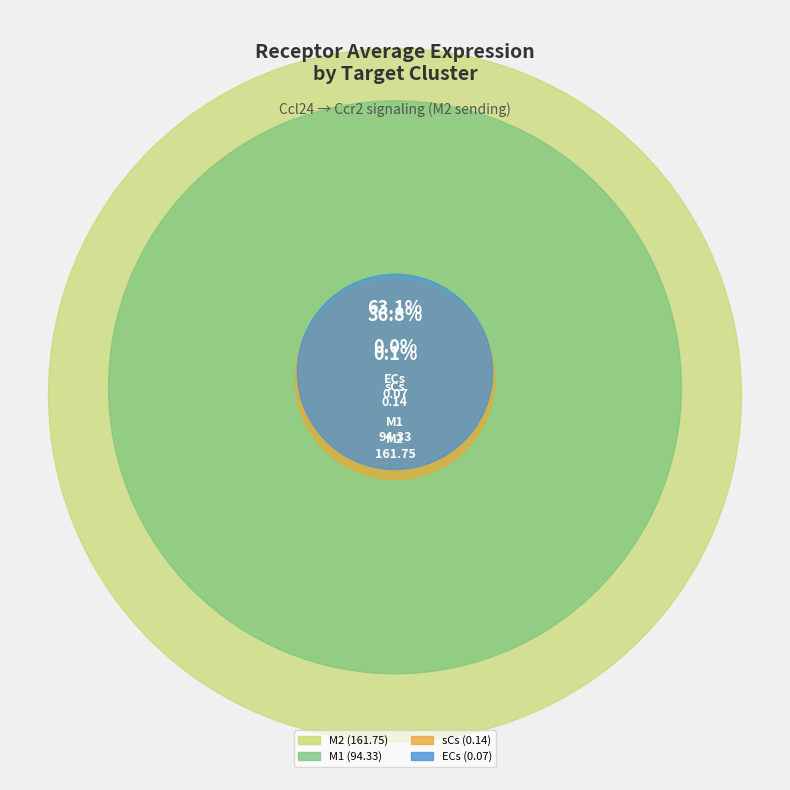

Do M2 and M1 together represent more than half of the pie?

Yes